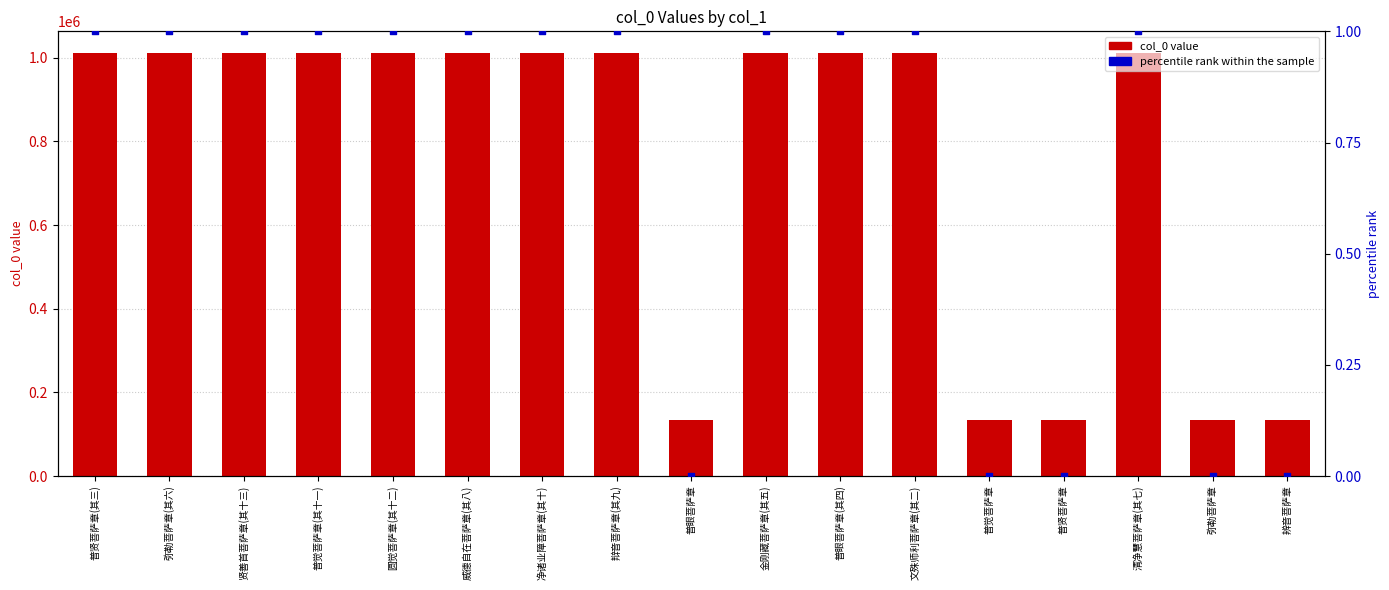

Which series has the largest Y range (max minus min)?

col_0